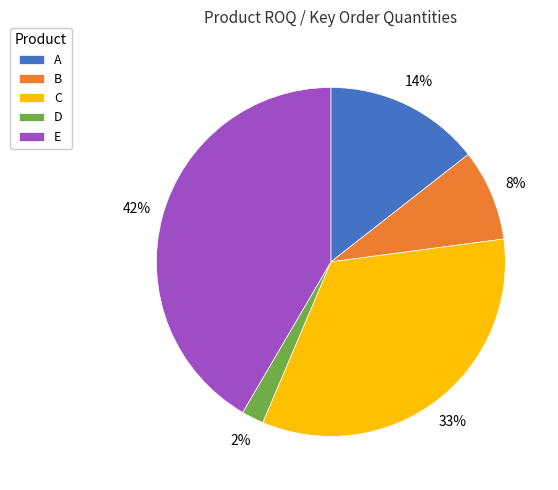

Which has a higher value, C or D?

C